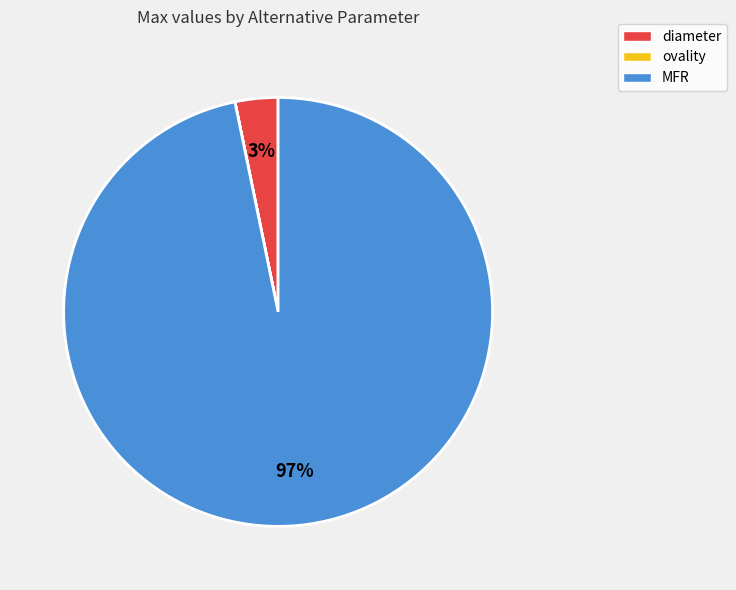

To the nearest percent, what is the average slice percentage?

33%